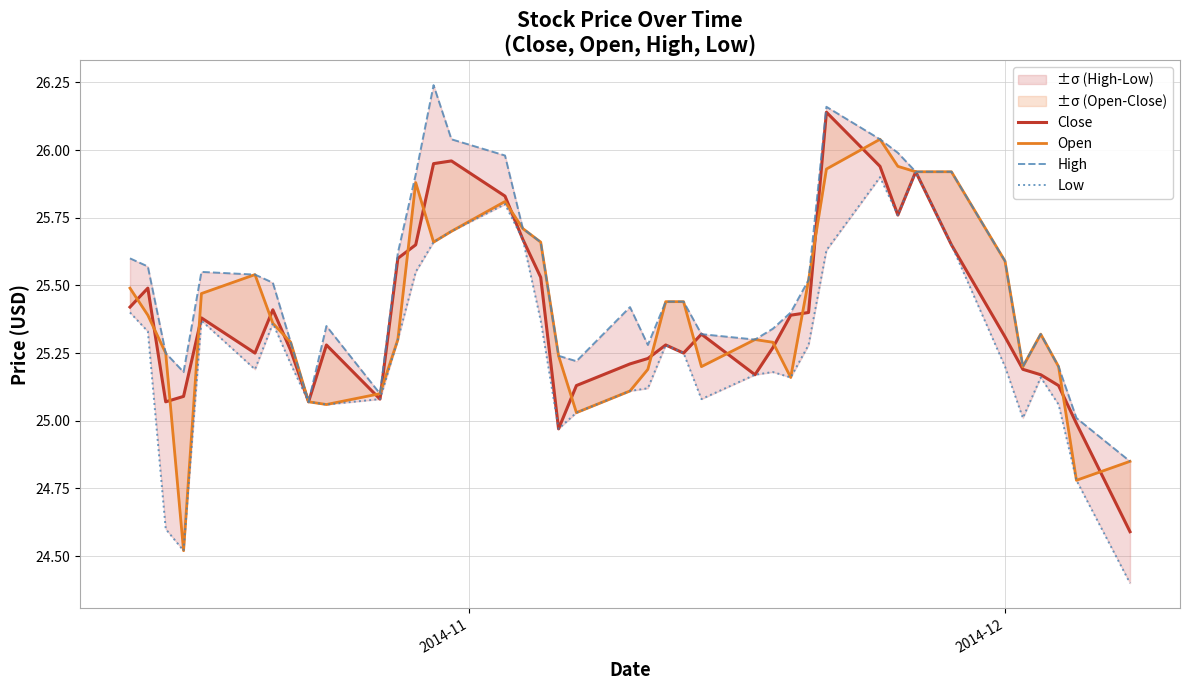

What is the total value across all series at 2014-12?

101.8